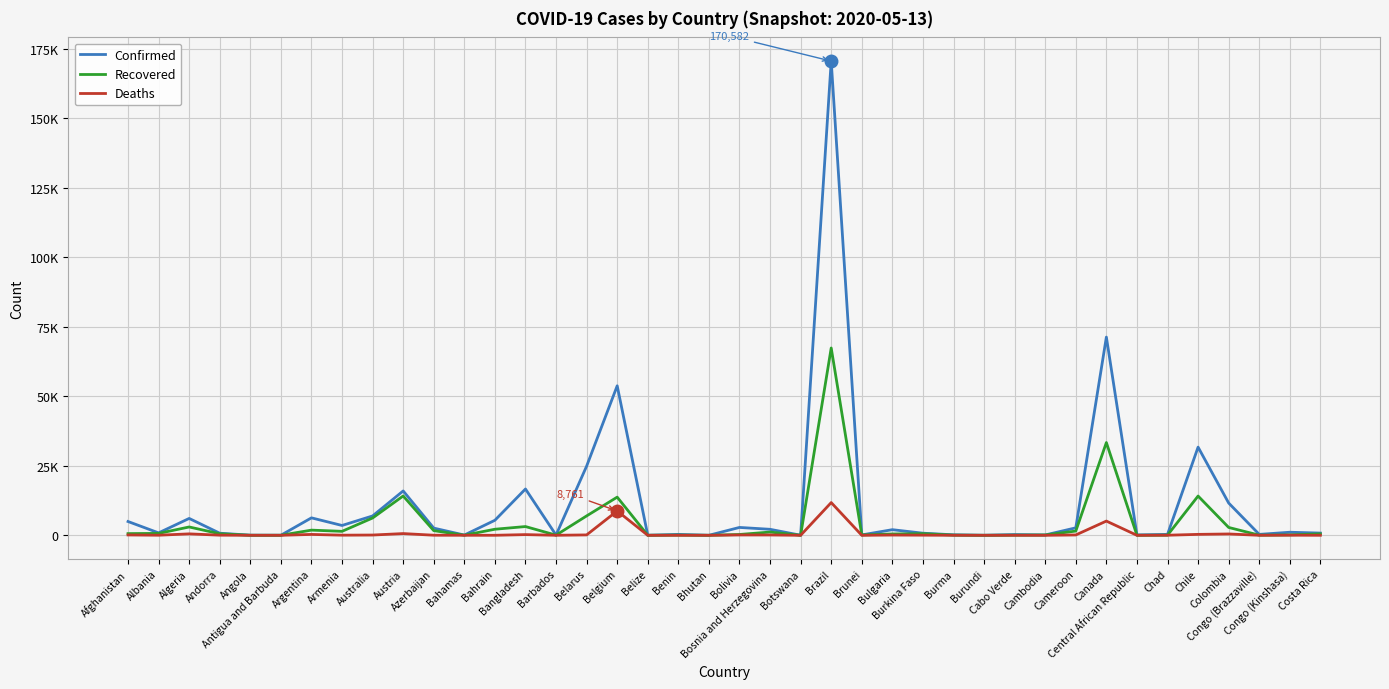

The Deaths series shows 48 at Bolivia. True or false?

False